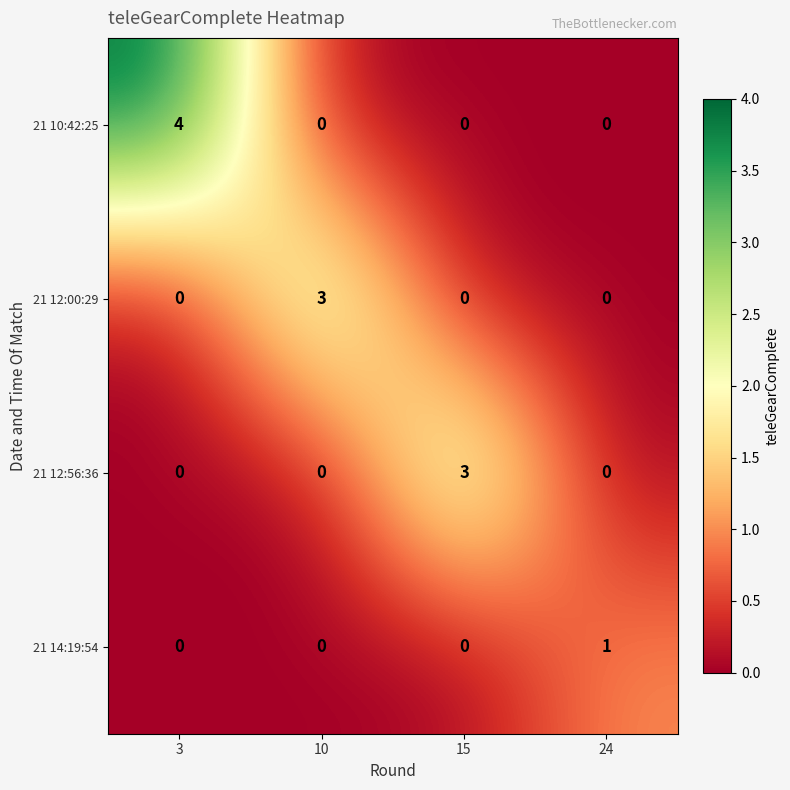

What is the total value across all series at 10?

3